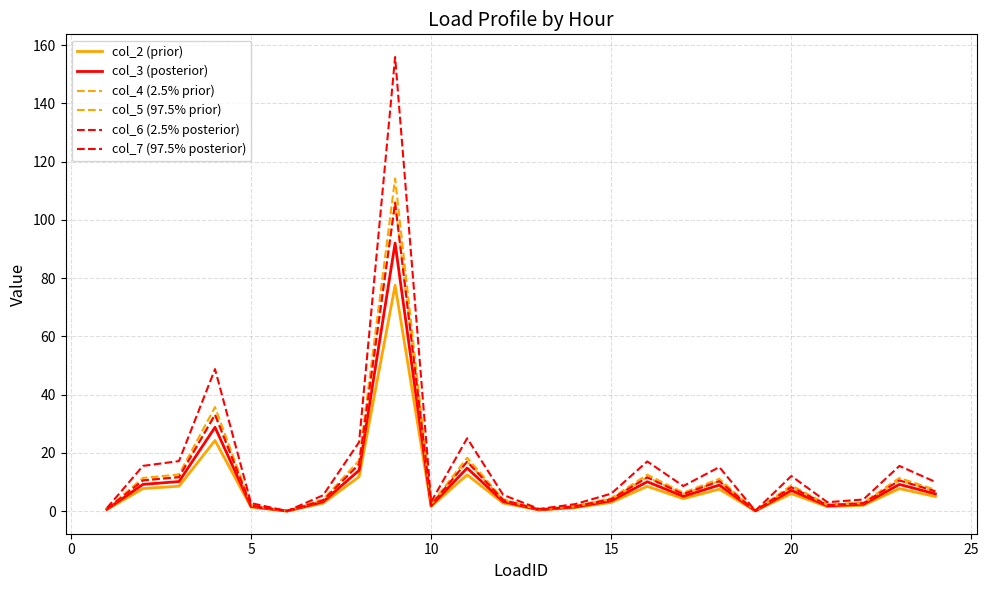

List the series in order of their peak value, highest first.

col_7 (97.5% posterior), col_5 (97.5% prior), col_4 (2.5% prior), col_6 (2.5% posterior), col_3 (posterior), col_2 (prior)